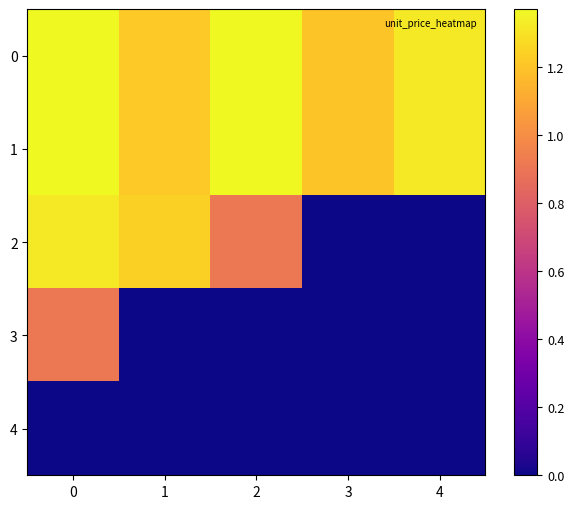

Count the number of data series in this chart.

5